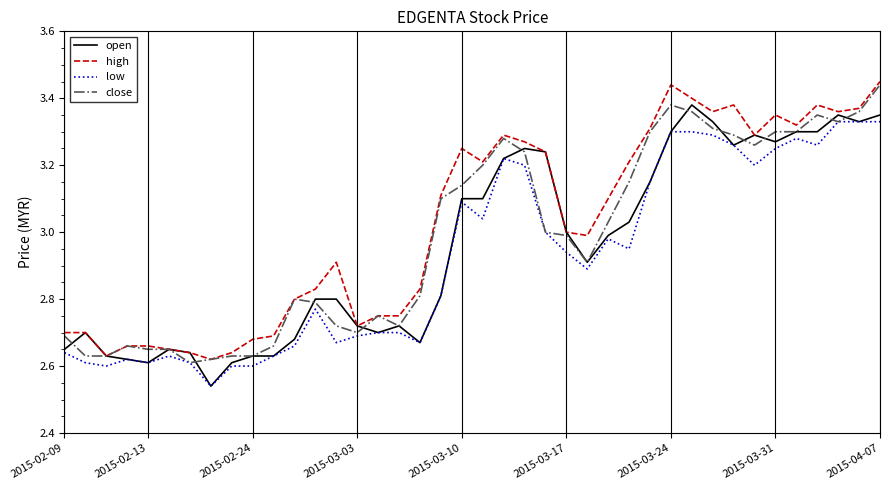

What is the difference between the maximum and minimum values in the close series?

0.8